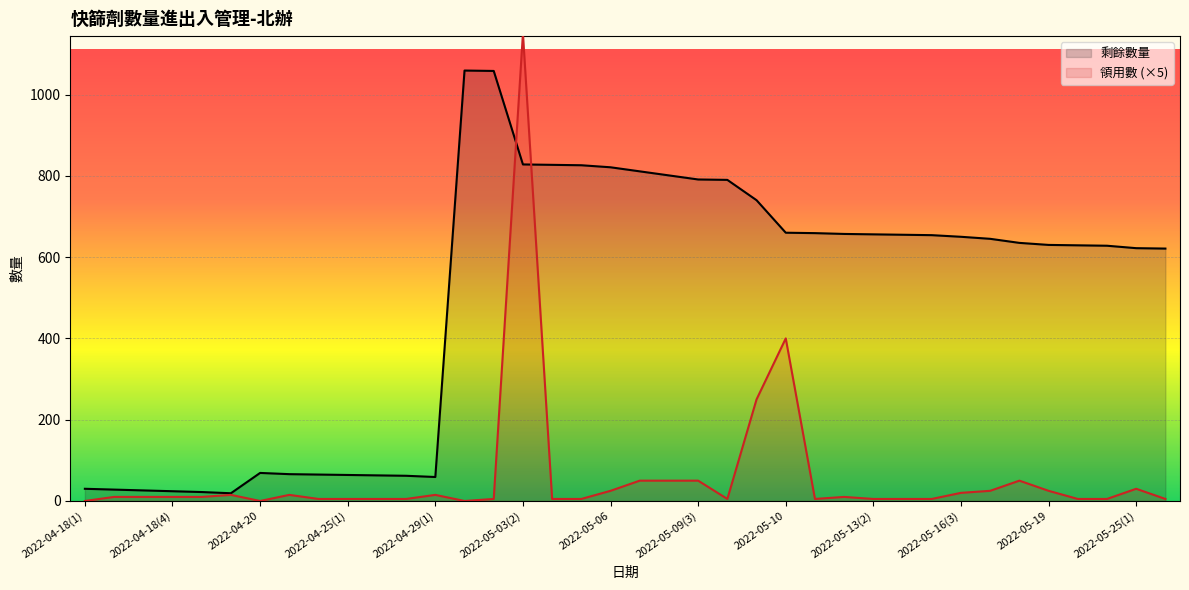

Rank the series by their average value, from highest to lowest.

剩餘數量, 領用數 (×5)